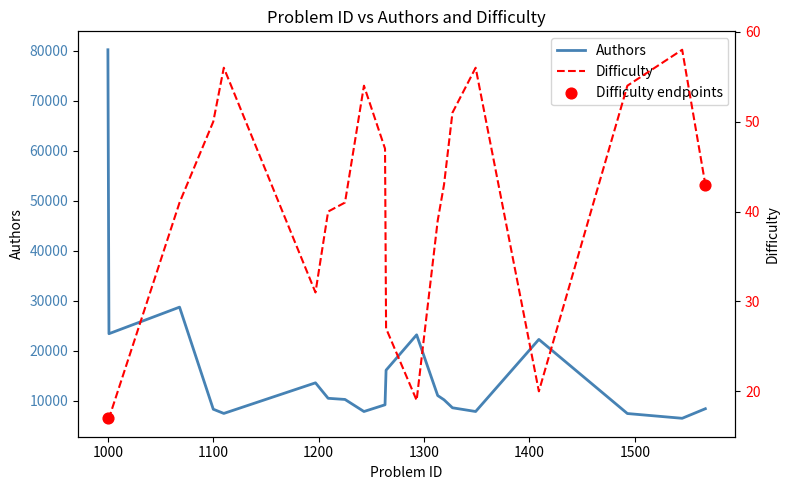

Is the value of Authors at 1100 greater than the value of Difficulty at 1264?

Yes